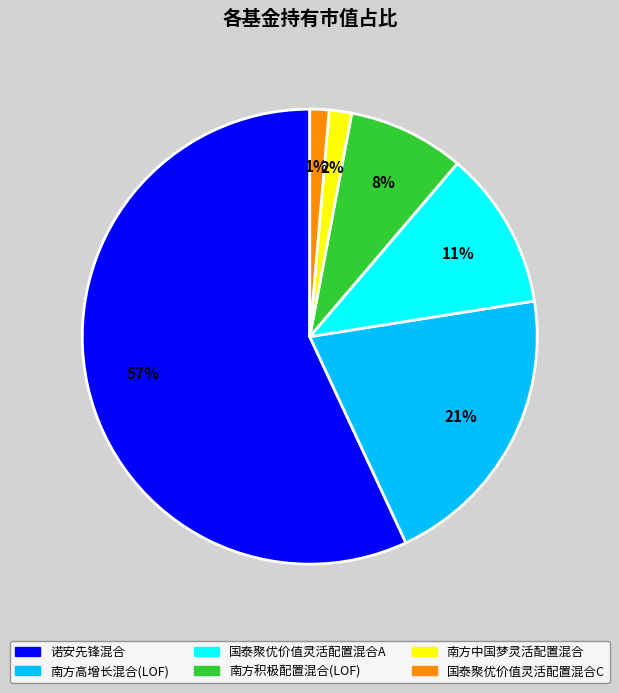

Do 国泰聚优价值灵活配置混合C and 南方高增长混合(LOF) together represent more than half of the pie?

No